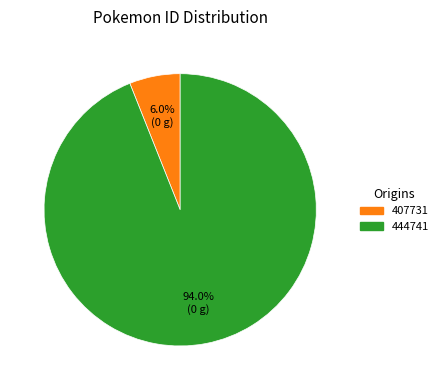

How much of the chart is everything except 444741?

6.0%